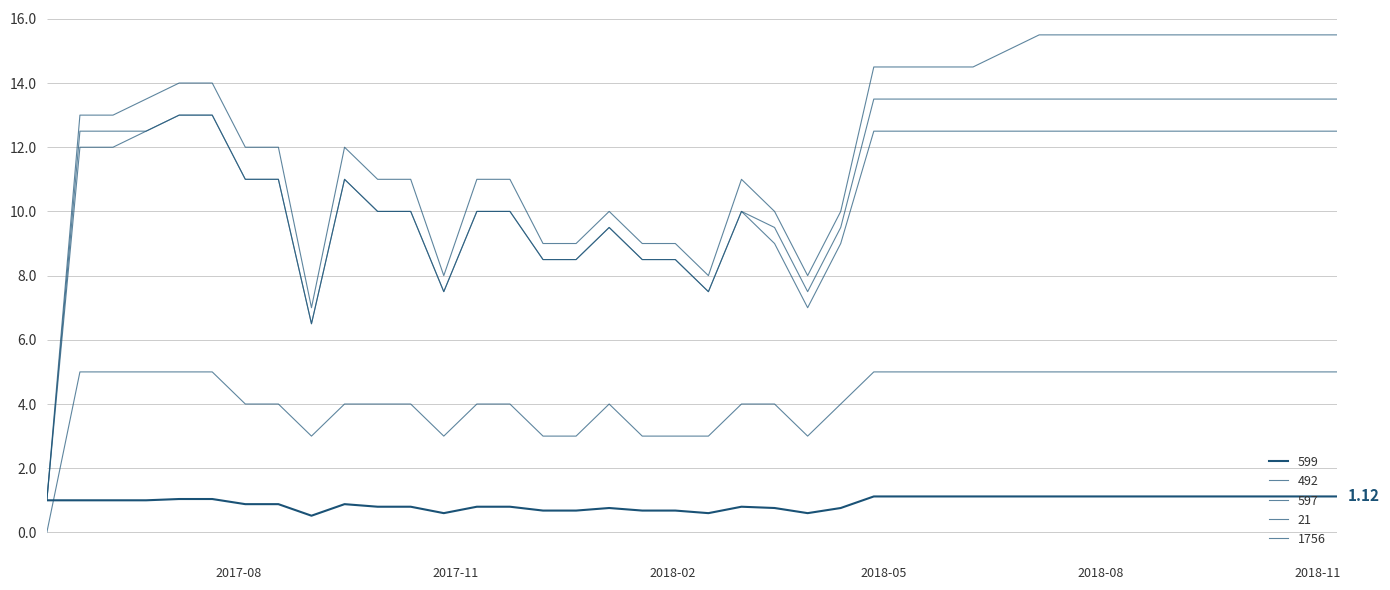

What is the sum of all 597 values?

441.5